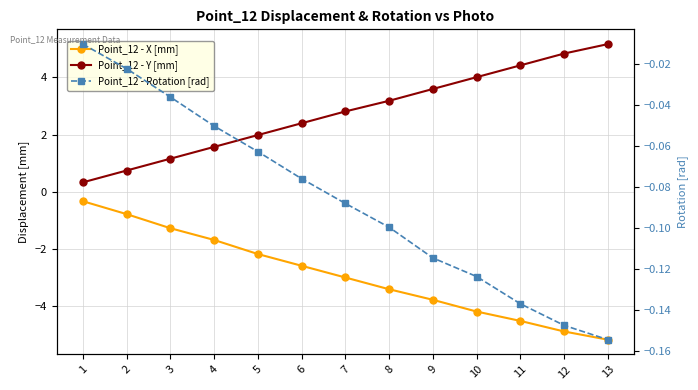

What is the total value across all series at 11?

-0.2